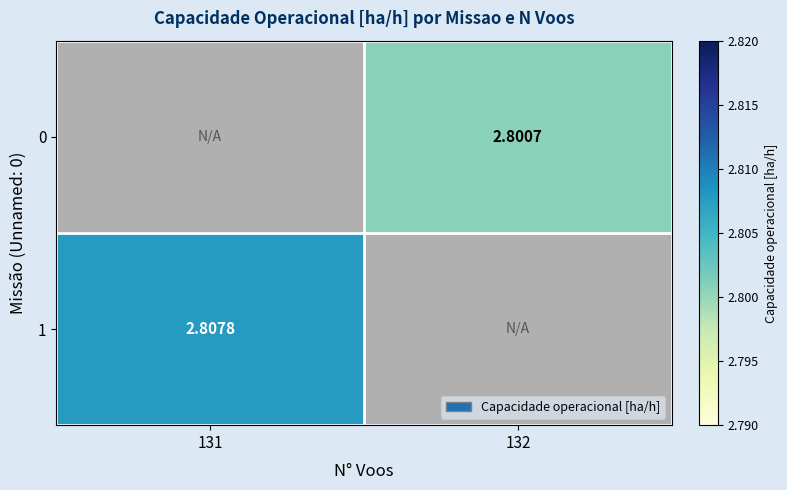

Which has a higher value, 132 or 131?

131